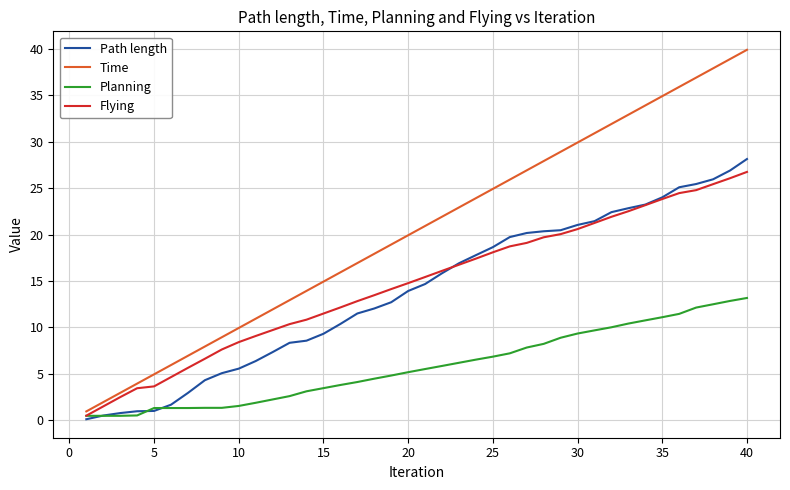

What is the minimum value for Time?

0.9